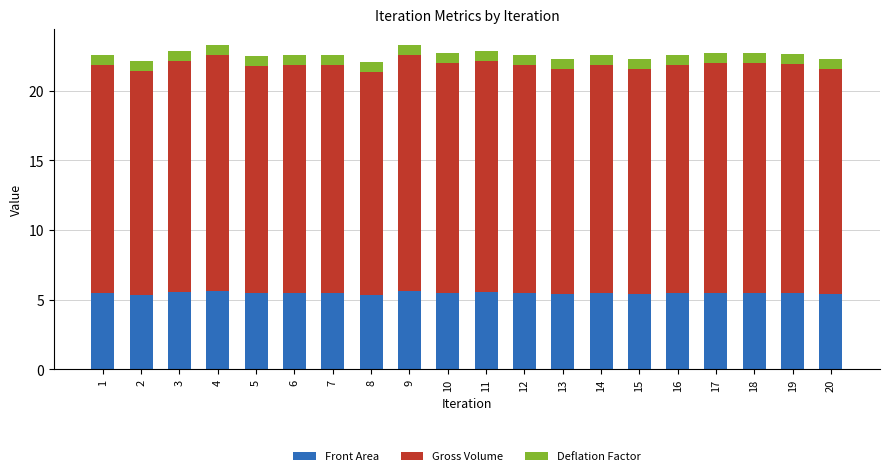

What is the difference between the maximum and minimum values in the Front Area series?

0.3